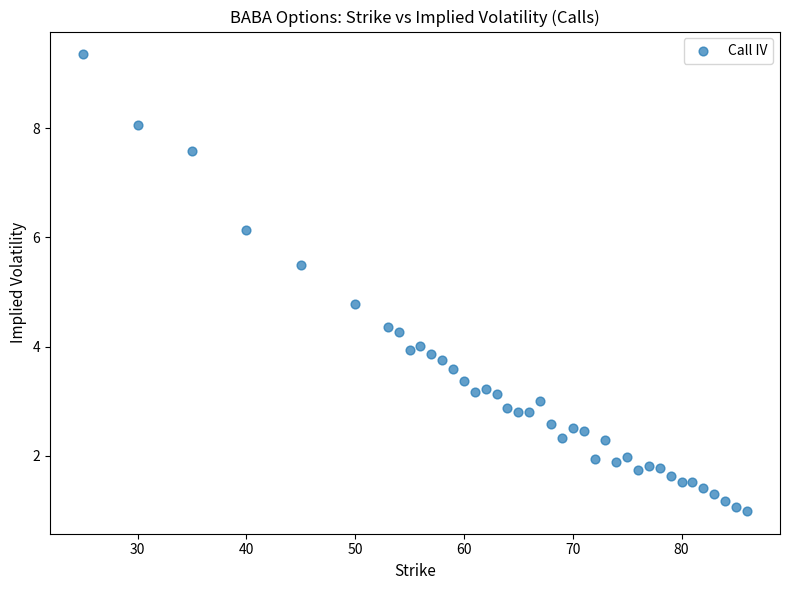

What Y value in the scatter plot is closest to 5?

4.8